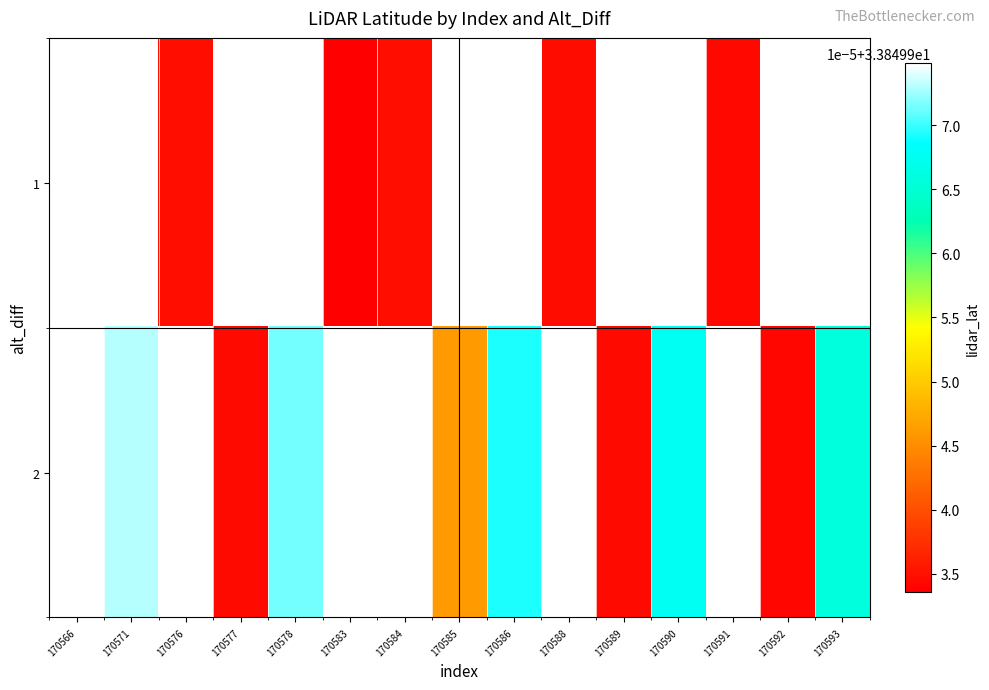

What is the maximum value shown in the chart?

33.8